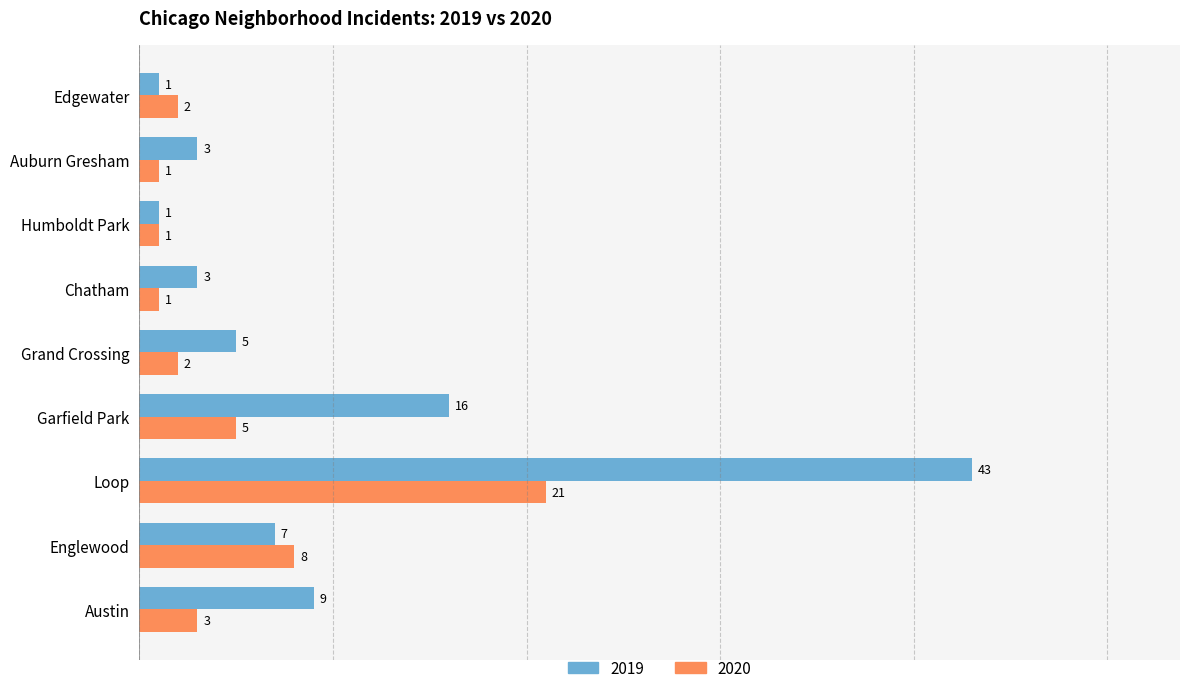

Rank the series by their average value, from highest to lowest.

2019, 2020